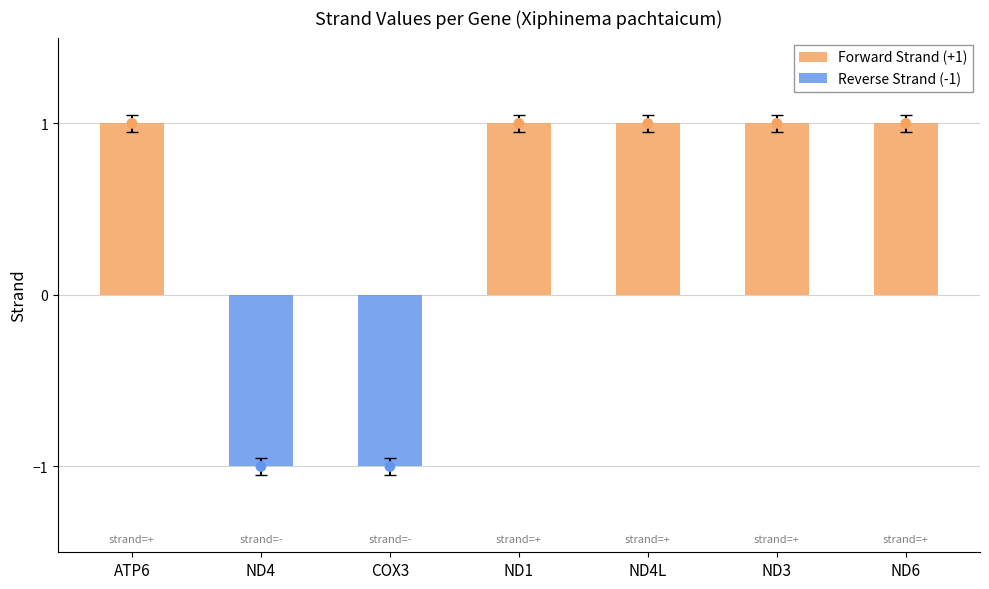

What are all the series names shown in the legend?

Forward Strand (+1), Reverse Strand (-1)